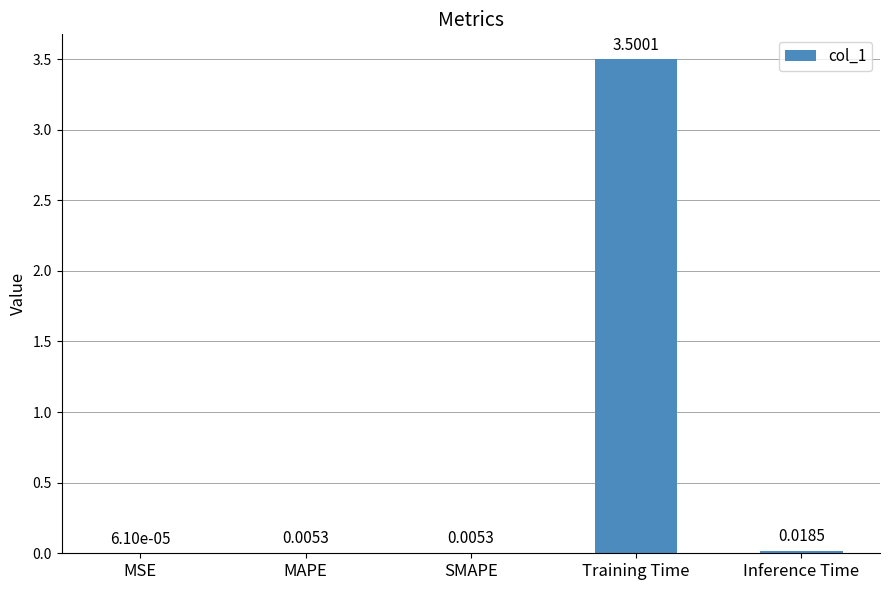

What is the sum of all values?

3.5